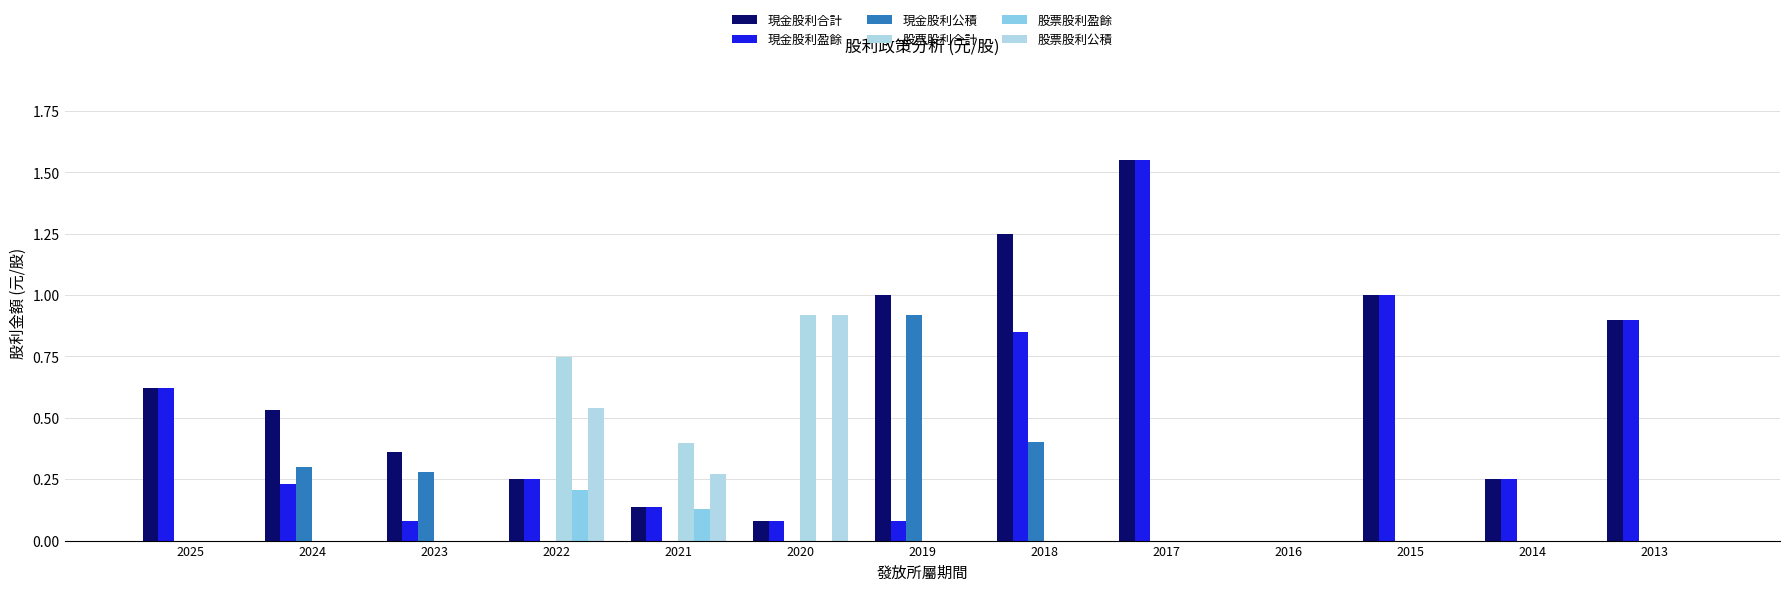

How many data points does each series have?

13